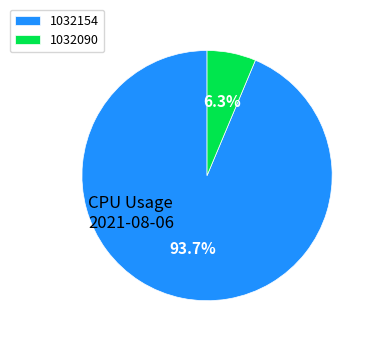

Is it true that 1032090 is 12% of the pie?

False